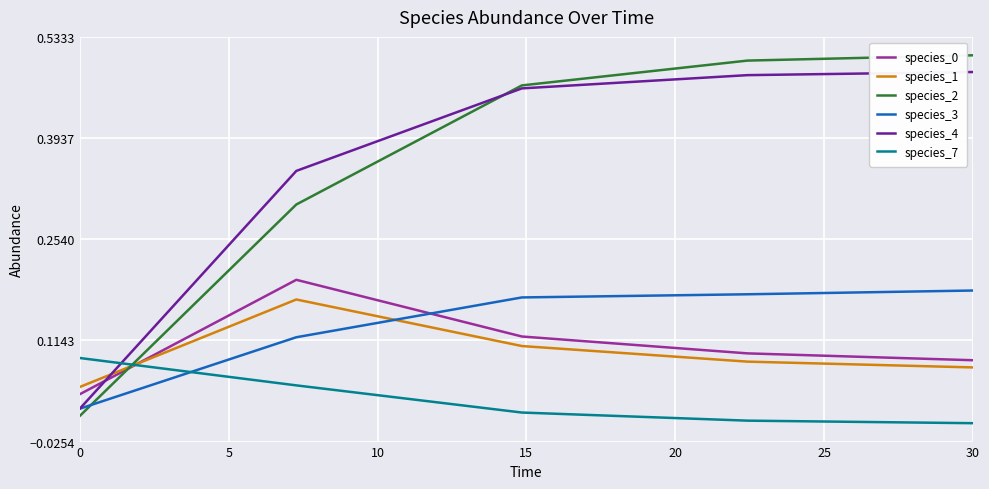

Which series has the widest spread of values?

species_2